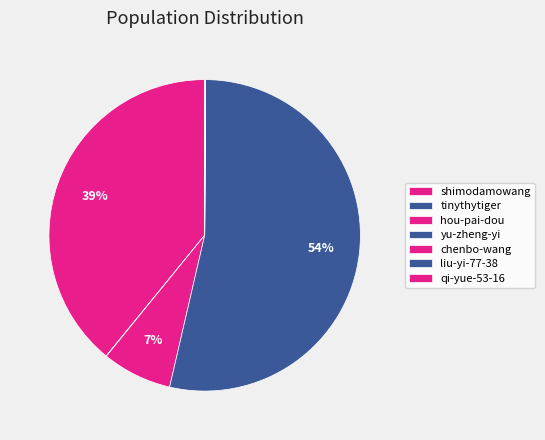

Which slice is the smallest?

chenbo-wang